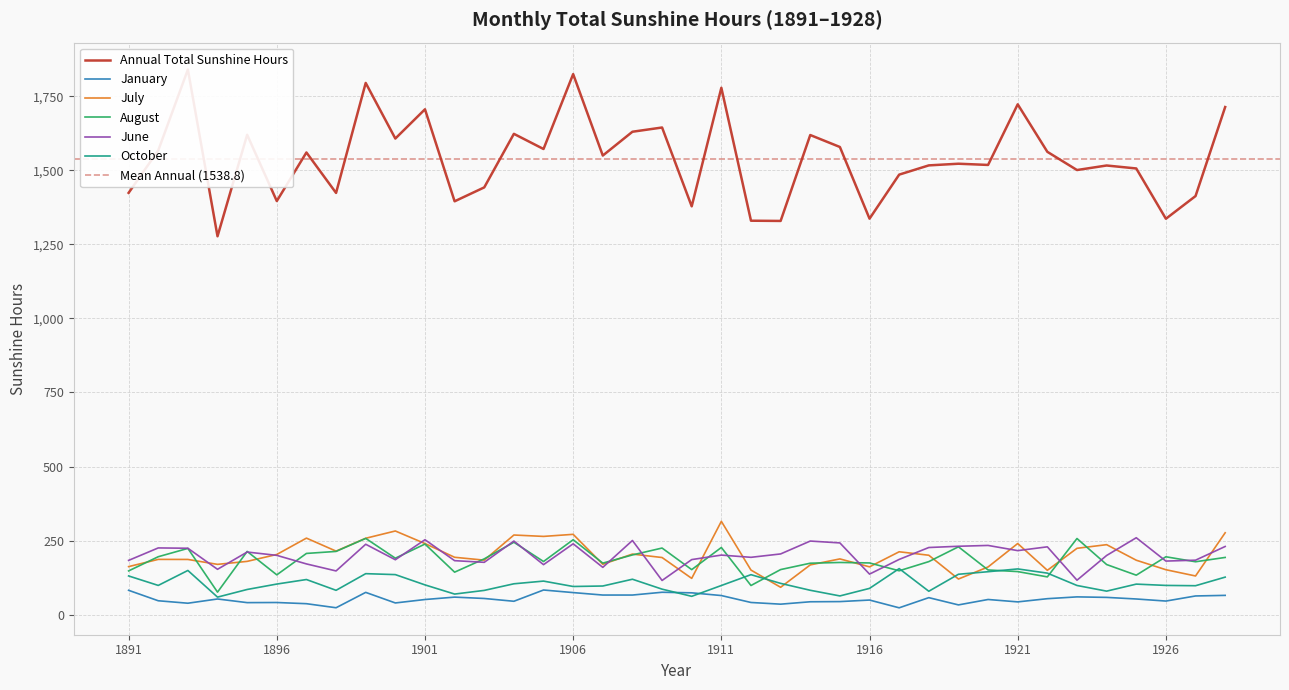

Where does the October series first go above 100?

1891